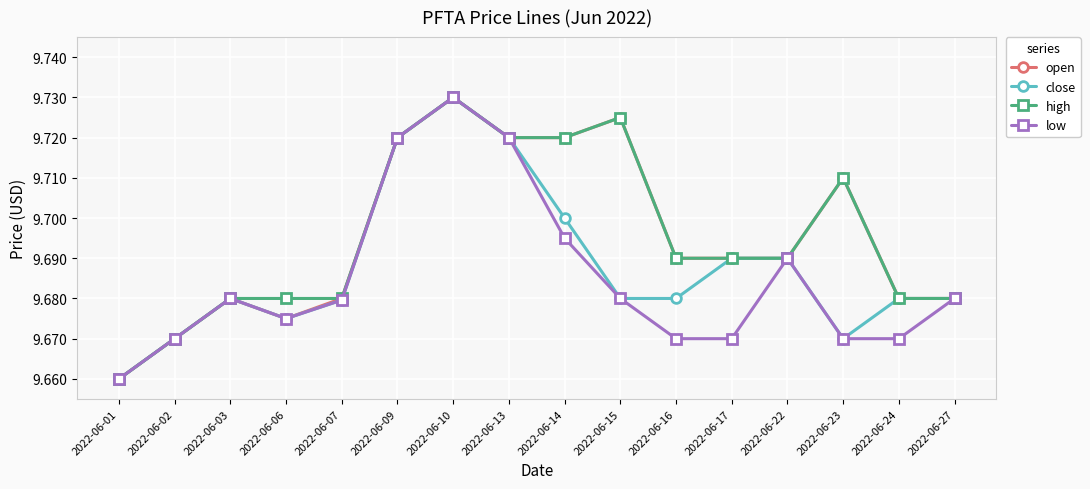

Which series changed the most between 2022-06-06 and 2022-06-23?

open